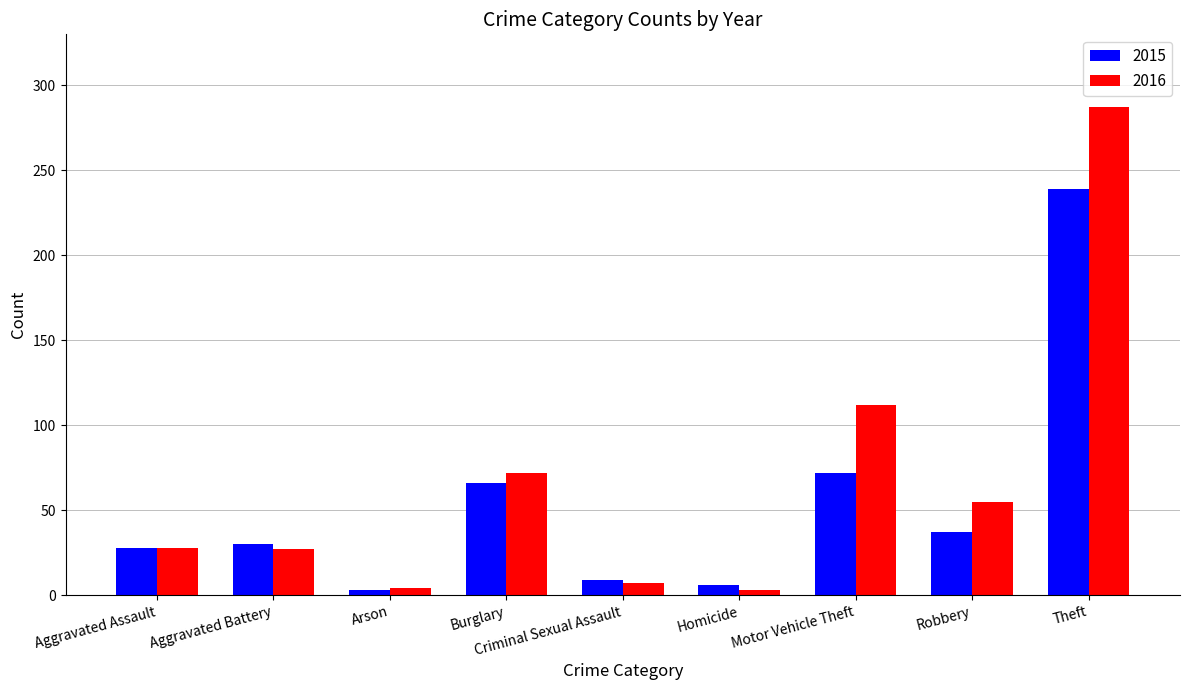

Does the chart contain stacked bars?

No